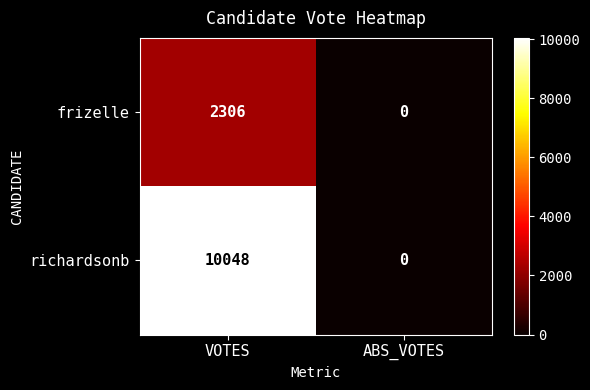

What is the difference between the maximum and minimum values in the richardsonb series?

10048